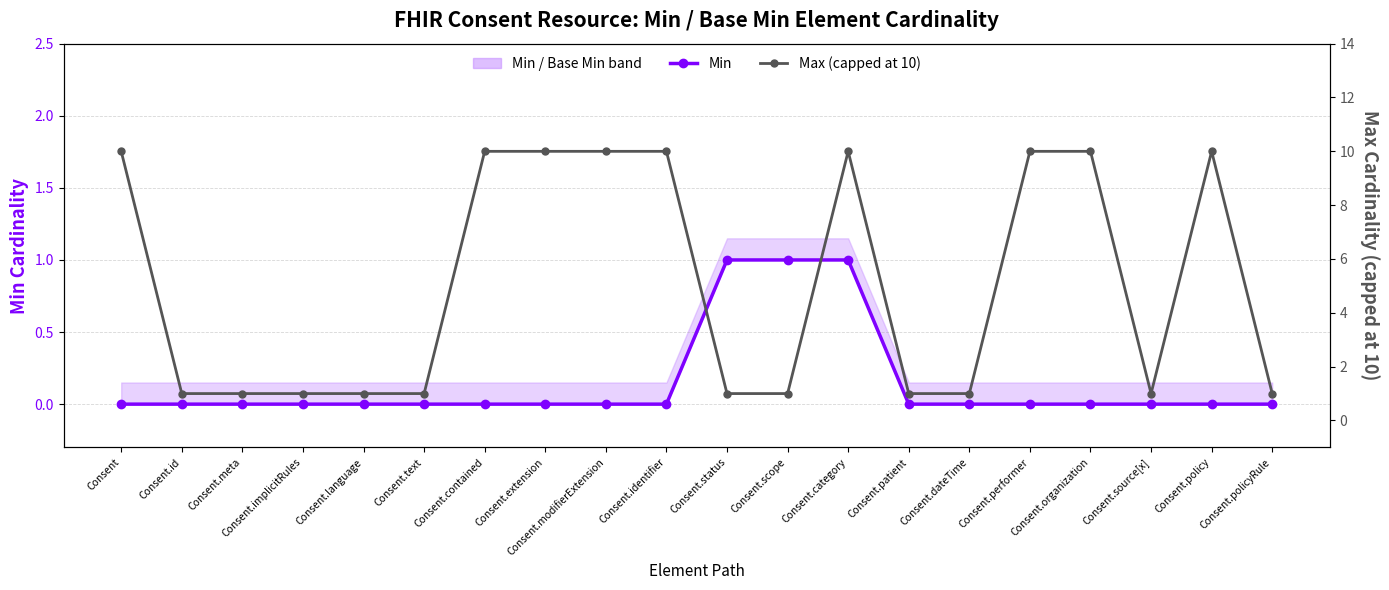

The value of Max (capped at 10) at Consent.language is 1. True or false?

True